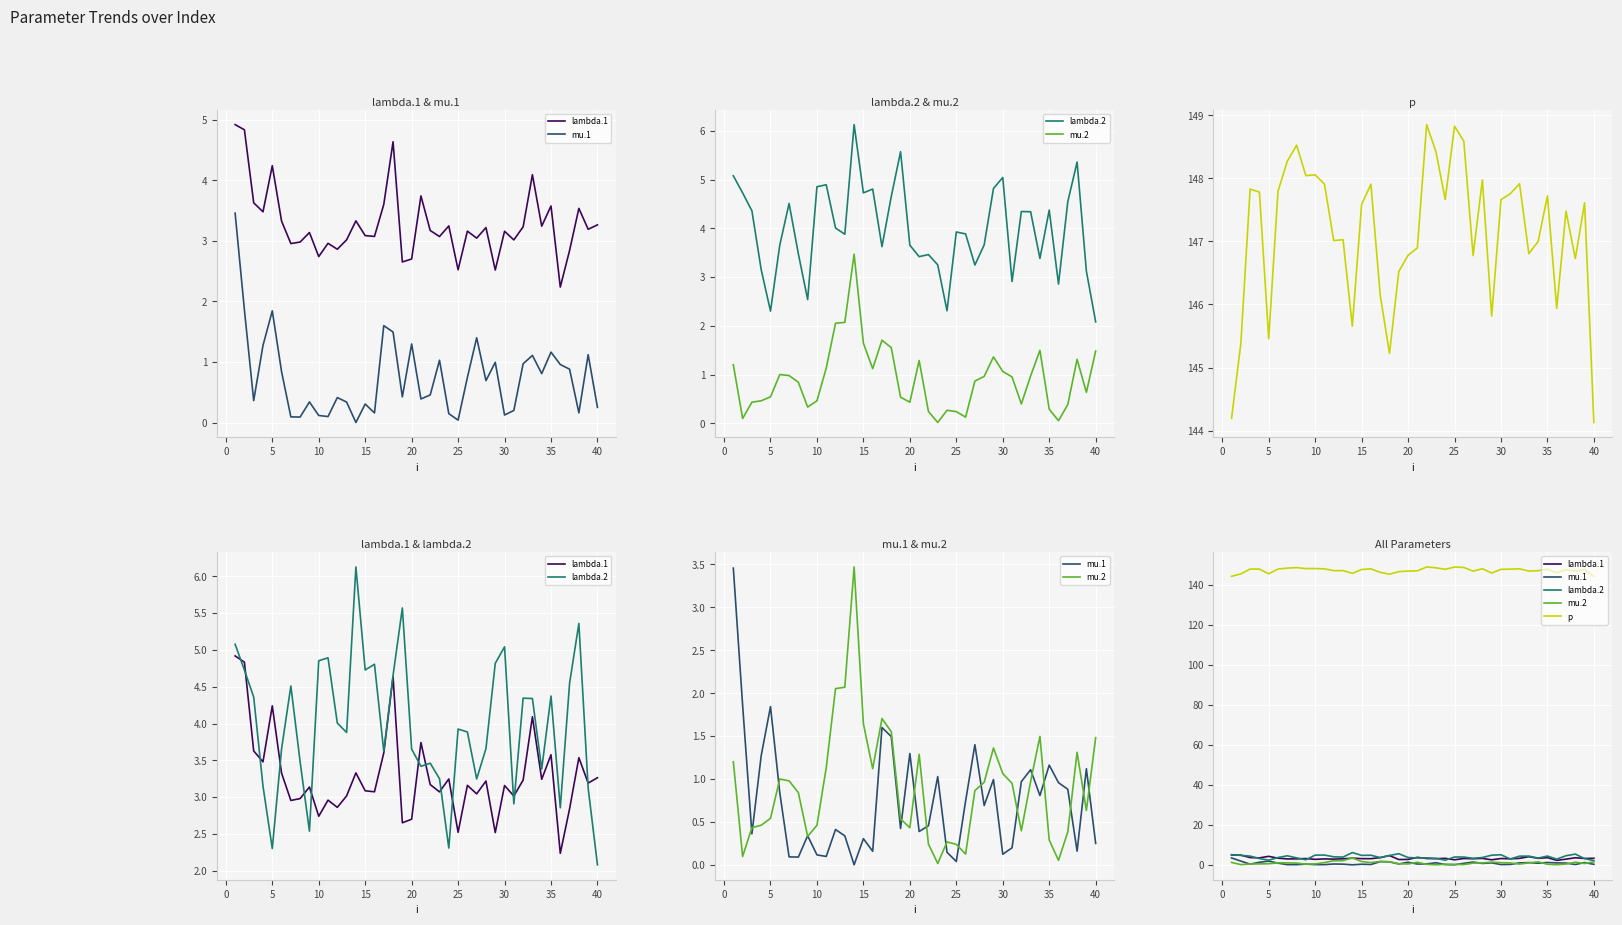

How many data points in lambda.2 are less than 3?

6